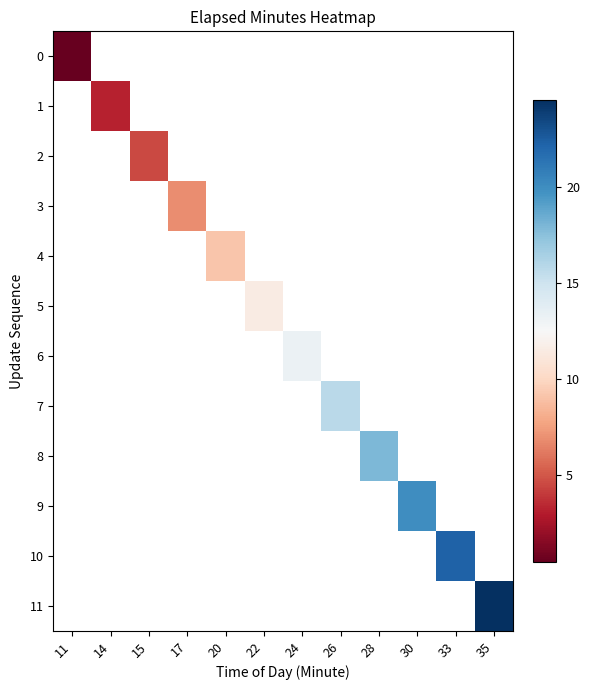

What is the minimum value shown in the chart?

0.4